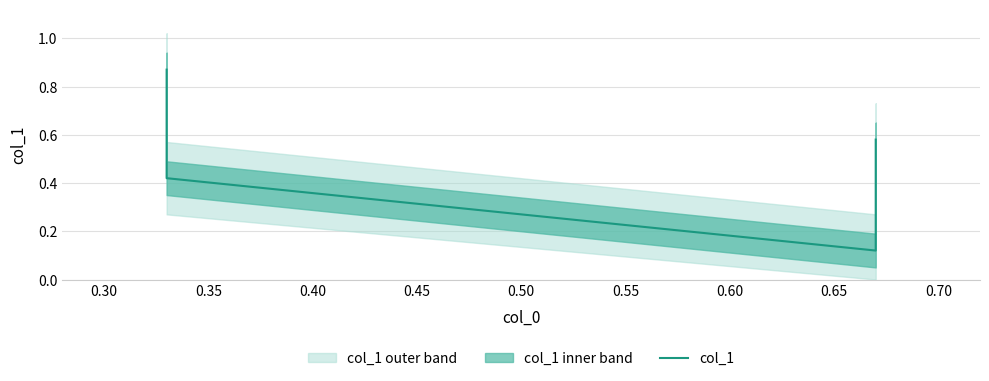

Read the value at 0.30.

0.4